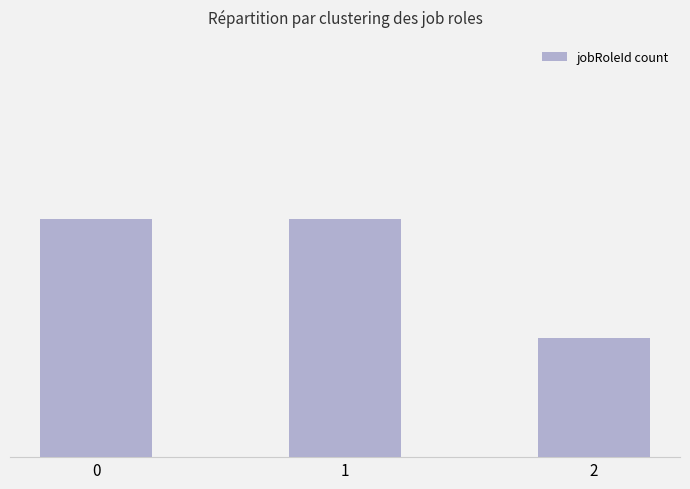

What is the maximum value shown in the chart?

2